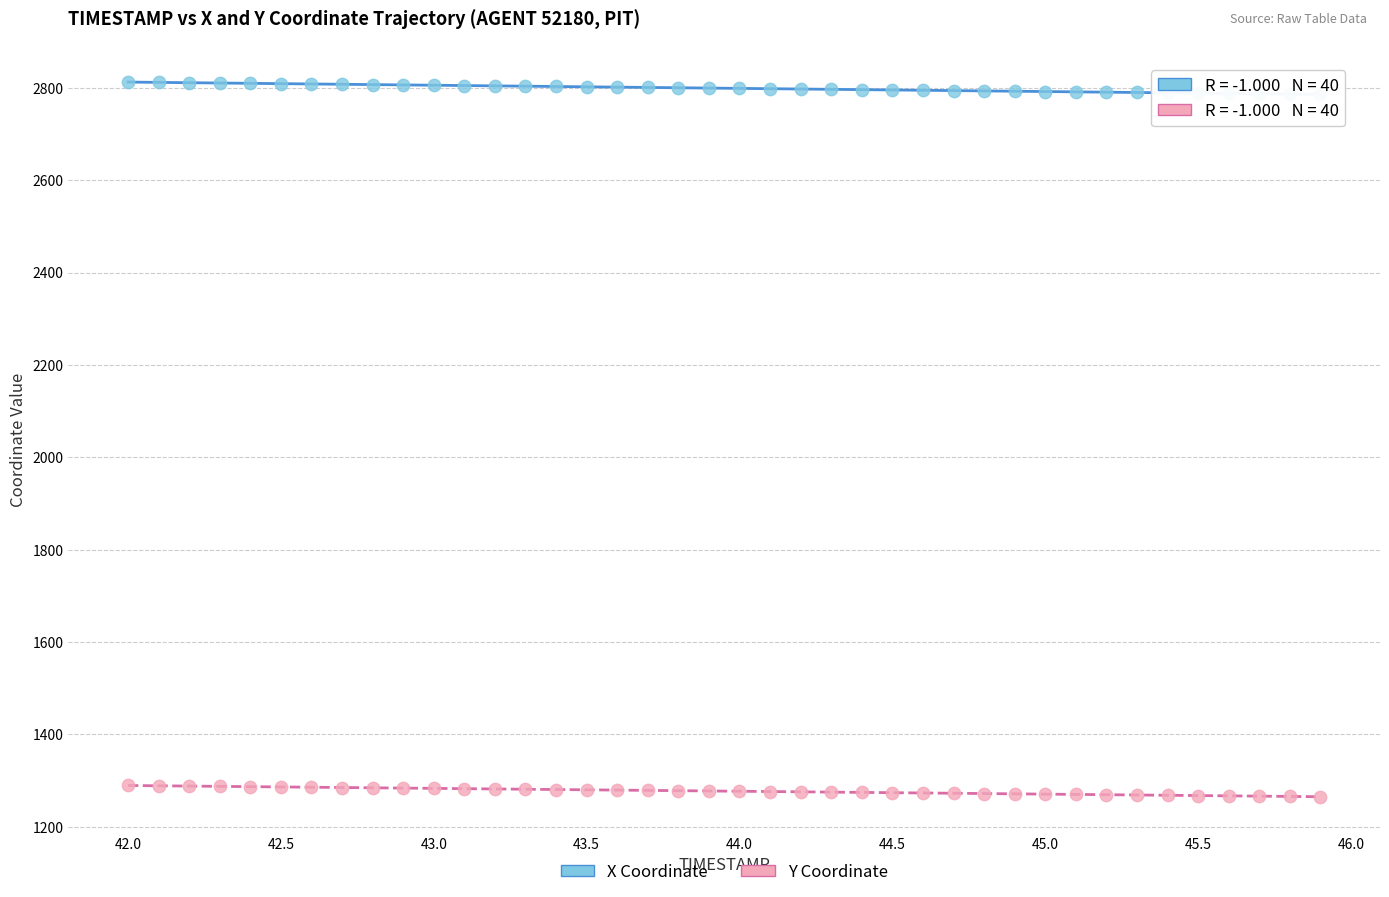

Across all data points, what is the range of X values (max minus min)?

3.9